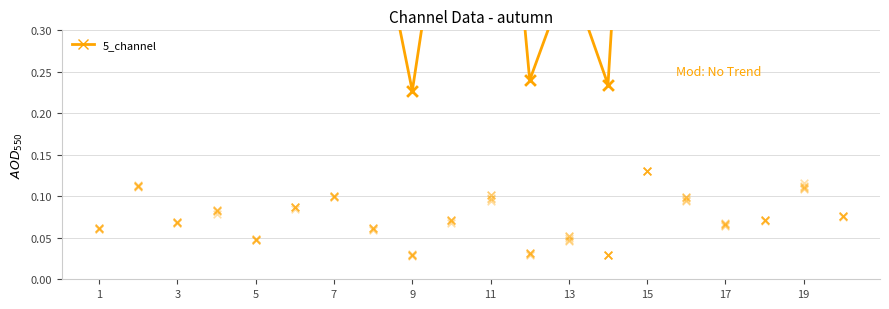

At which category is the sum across all series the highest?

15